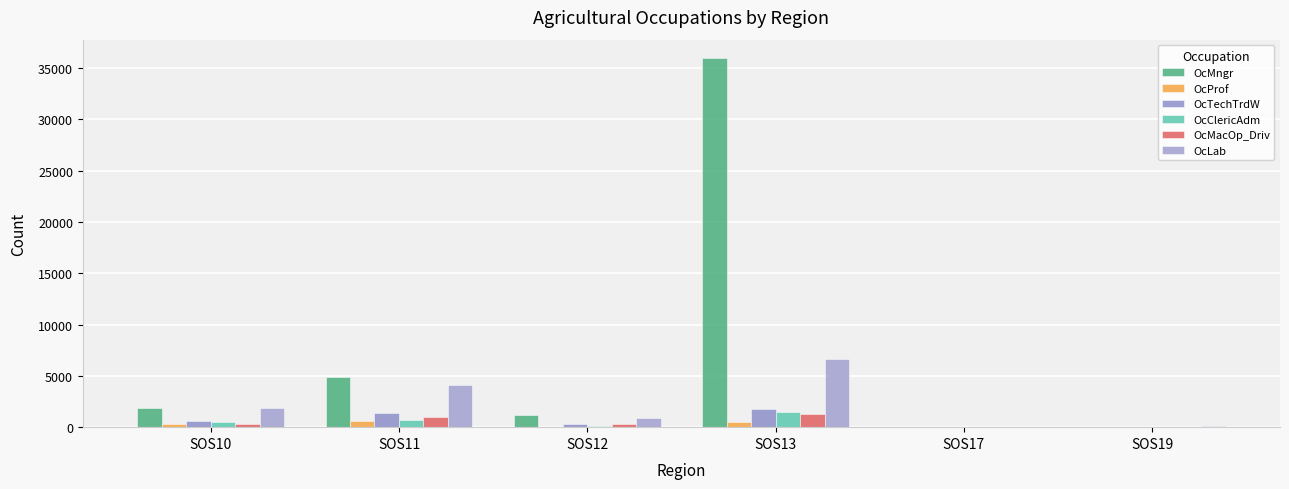

Does the chart contain stacked bars?

No